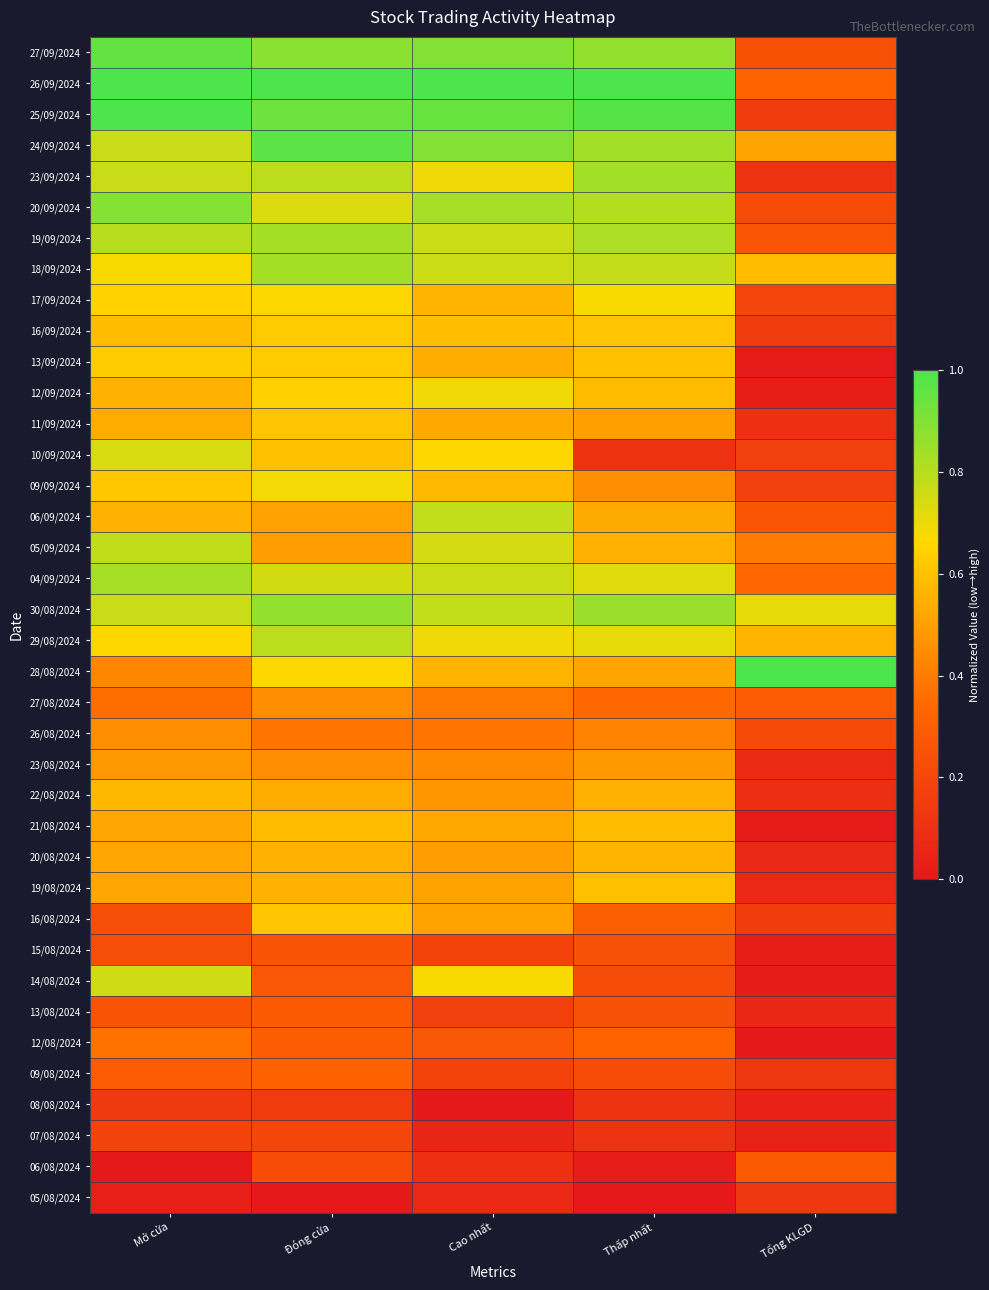

Which label corresponds to the largest value in the chart?

Mở cửa